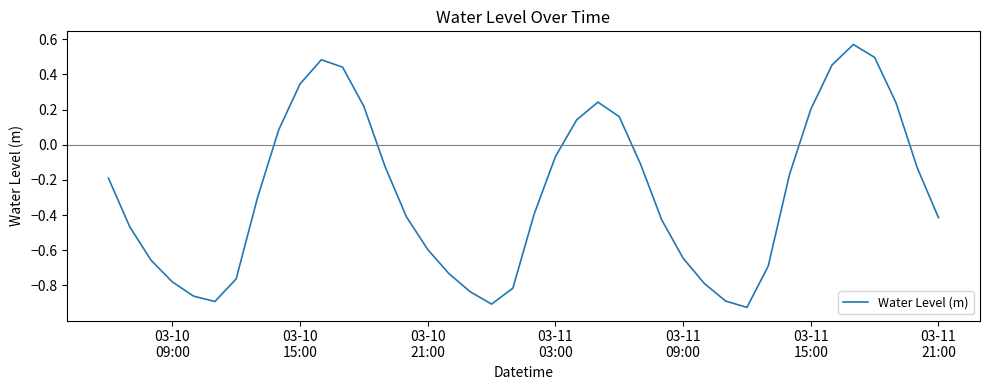

What is the difference between the maximum and minimum values?

1.5